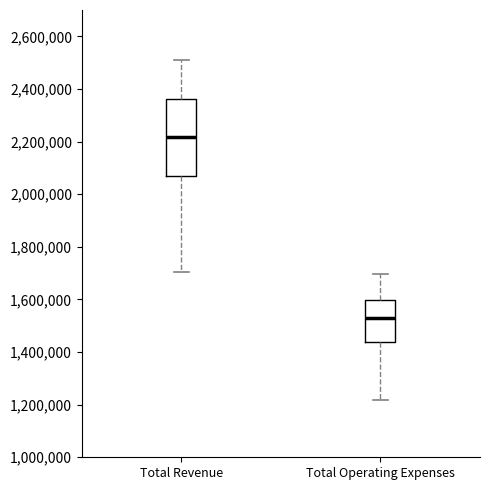

Which box has the lowest median line?

Total Operating Expenses